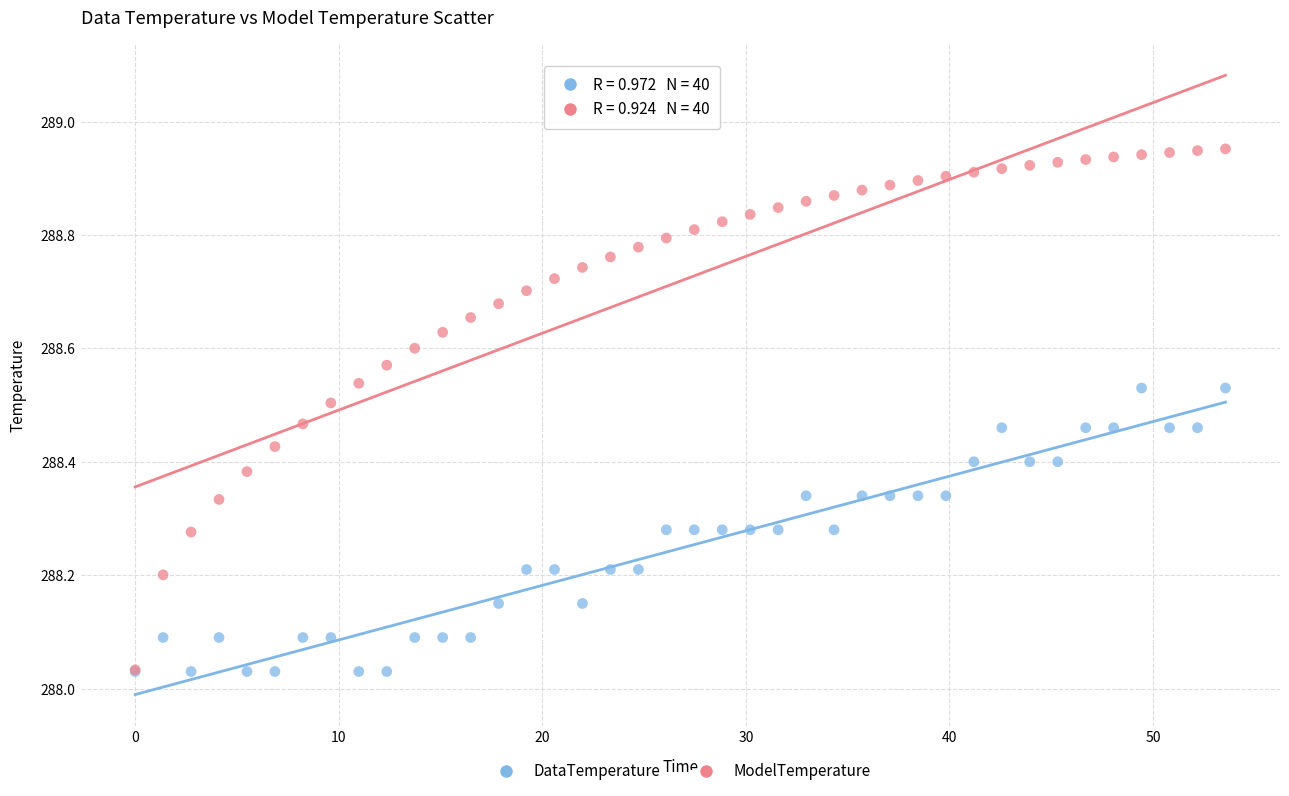

What are all the series names shown in the legend?

DataTemperature, ModelTemperature